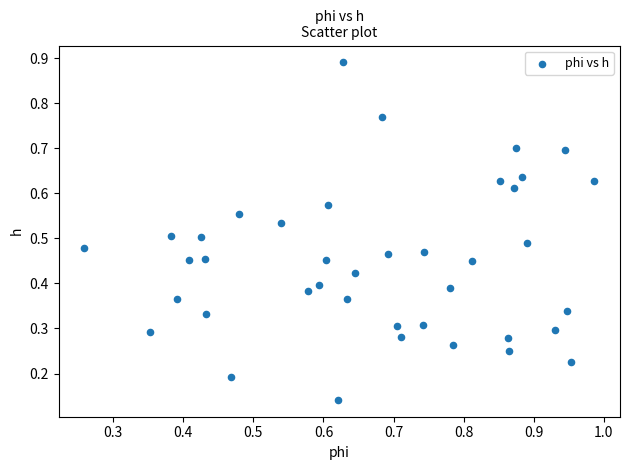

What is the range of X values (max minus min)?

0.7